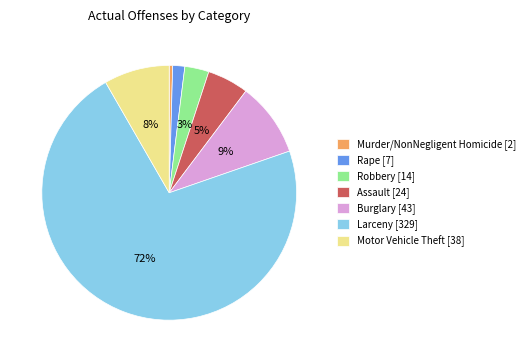

True or false: Assault [24] accounts for 5% of the total.

True